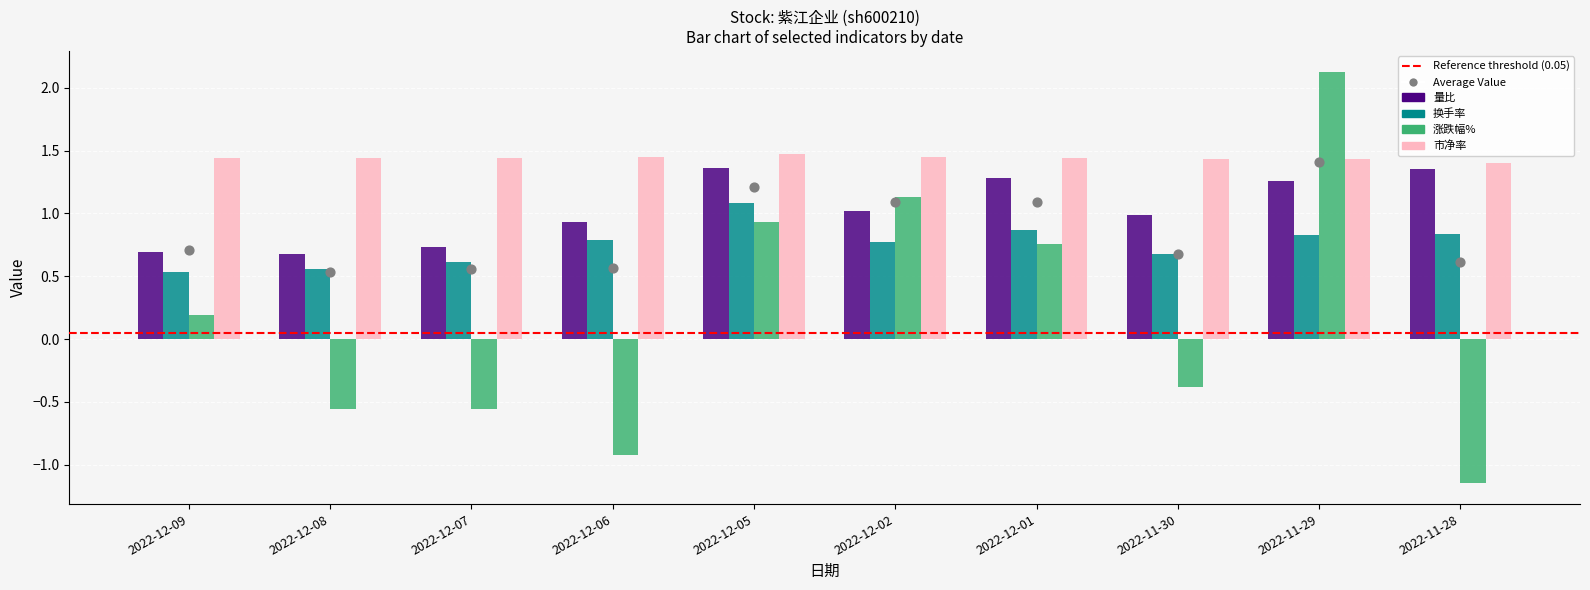

Which series has the widest spread of Y values?

涨跌幅%